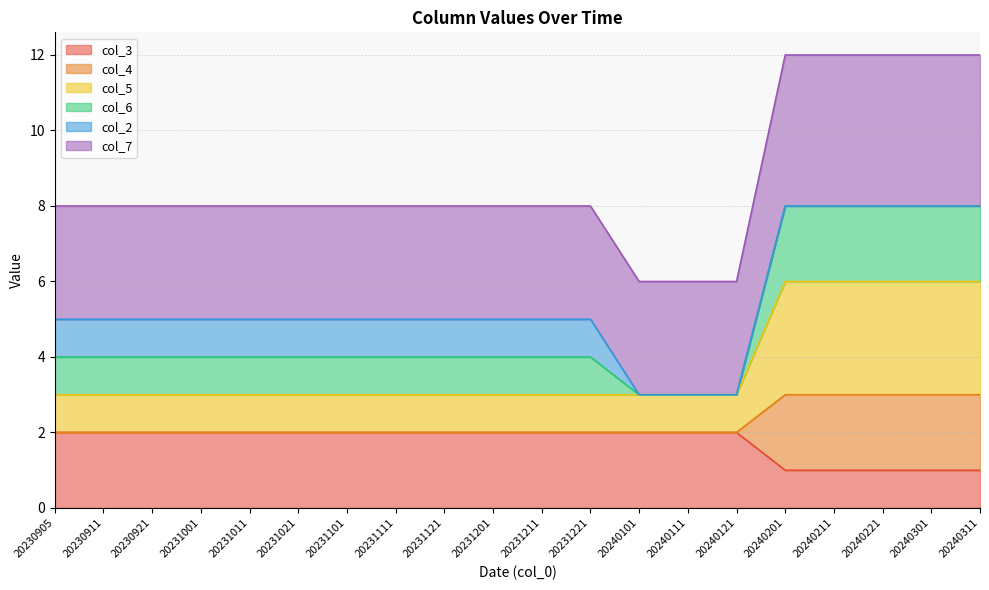

What is the total value across all series at 20231021?

8